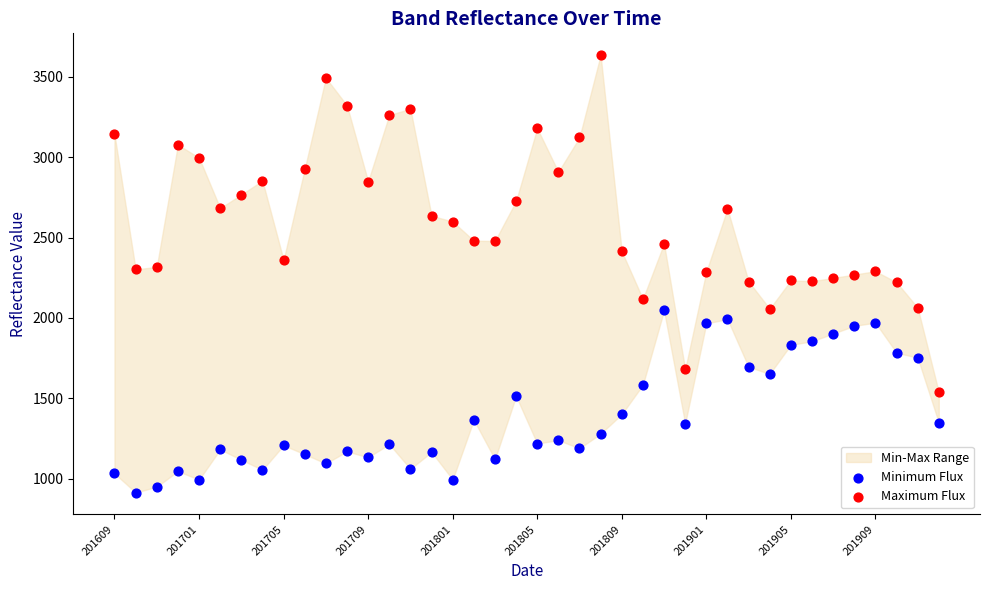

Which series has the largest Y range (max minus min)?

Maximum Flux